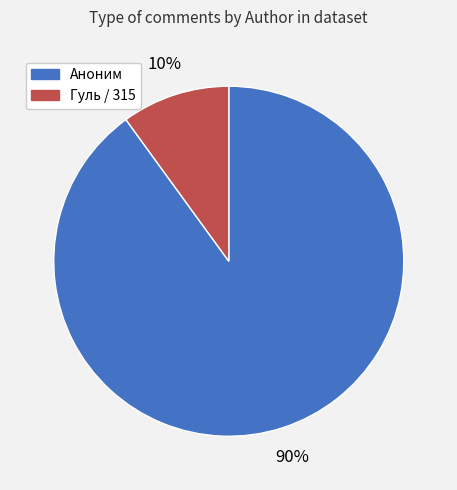

Is there a majority slice in this chart?

Yes